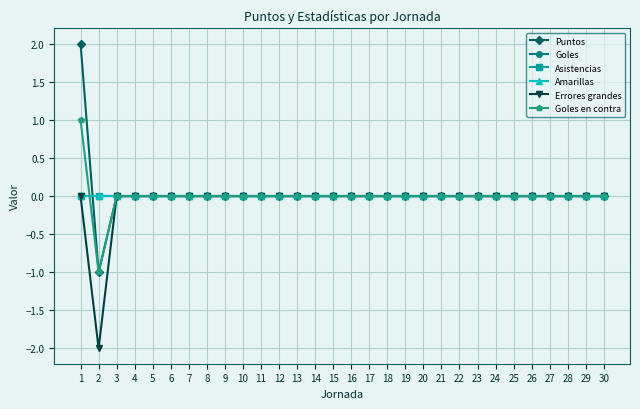

Which series changed the most between 15 and 22?

Puntos